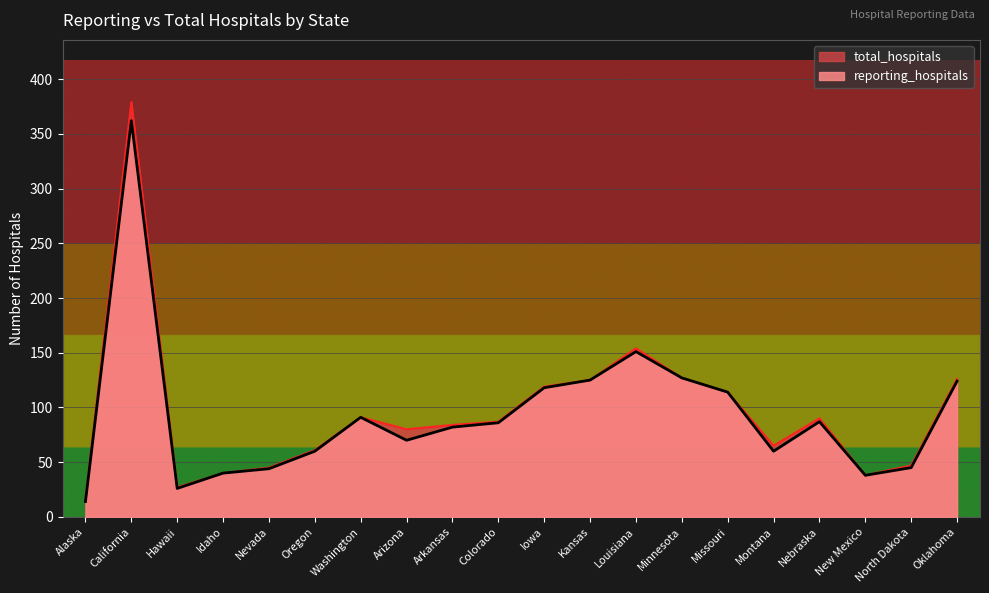

Reading right to left, list all the values displayed in this chart.

reporting_hospitals: Oklahoma=124	North Dakota=45	New Mexico=38	Nebraska=87	Montana=60	Missouri=114	Minnesota=127	Louisiana=151	Kansas=125	Iowa=118	Colorado=86	Arkansas=82	Arizona=70	Washington=91	Oregon=60	Nevada=44	Idaho=40	Hawaii=26	California=362	Alaska=14
total_hospitals: Oklahoma=126	North Dakota=47	New Mexico=38	Nebraska=90	Montana=65	Missouri=114	Minnesota=127	Louisiana=154	Kansas=125	Iowa=119	Colorado=87	Arkansas=84	Arizona=80	Washington=91	Oregon=61	Nevada=45	Idaho=40	Hawaii=27	California=379	Alaska=16